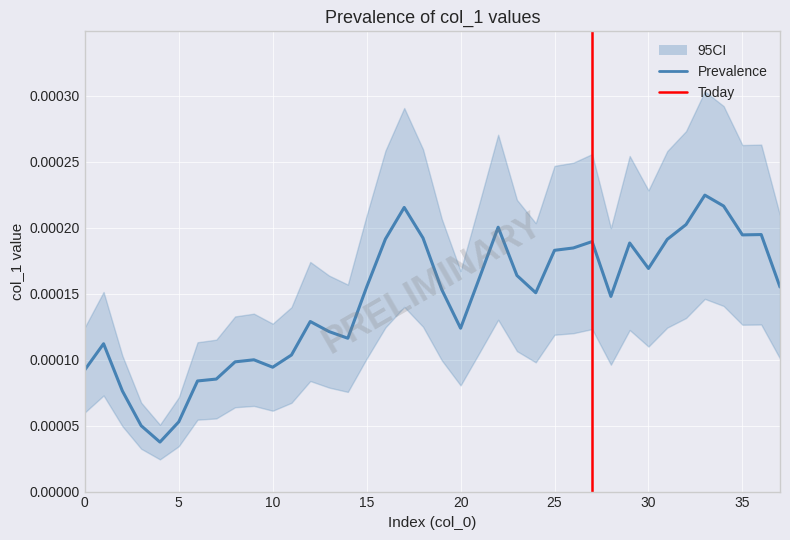

Rank the categories by value from highest to lowest.

33, 34, 17, 32, 22, 36, 35, 18, 16, 31, 27, 29, 26, 25, 30, 23, 21, 37, 15, 19, 24, 28, 12, 20, 13, 14, 1, 11, 9, 8, 10, 0, 7, 6, 2, 5, 3, 4